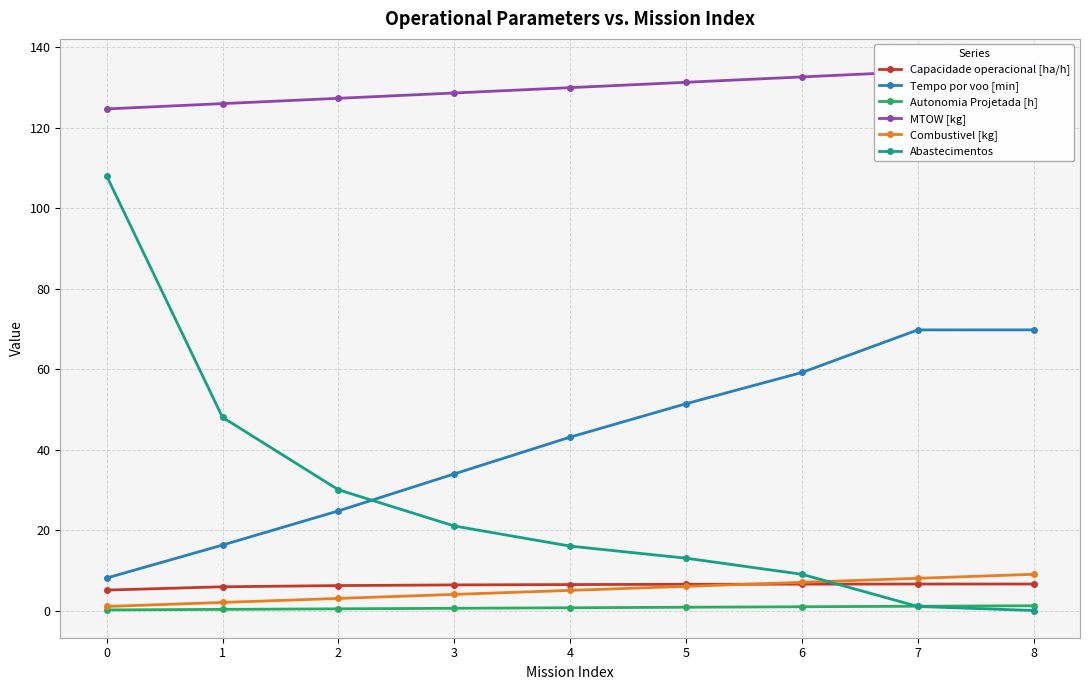

What is the total value across all series at 7?

220.3